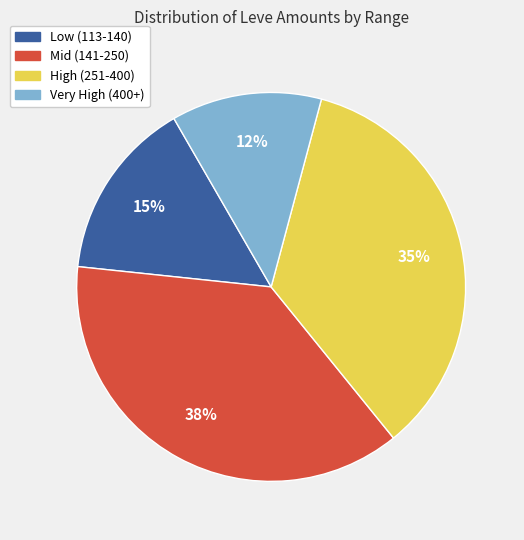

Is there a majority slice in this chart?

No